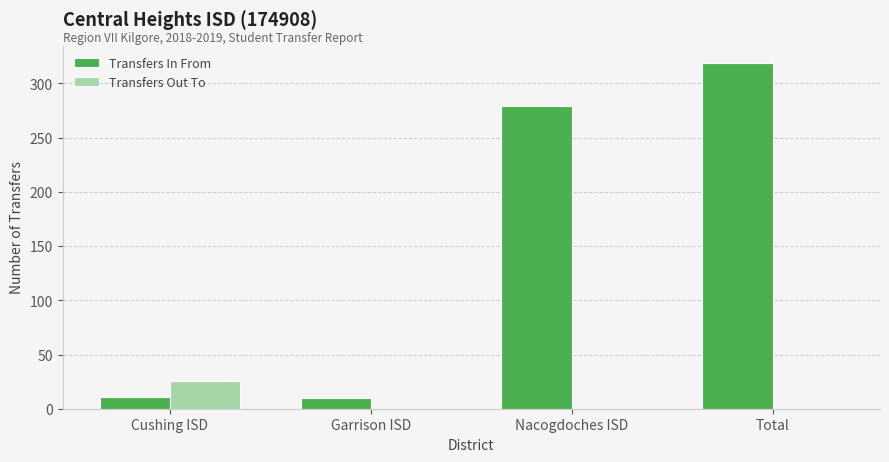

Count the number of data series in this chart.

2